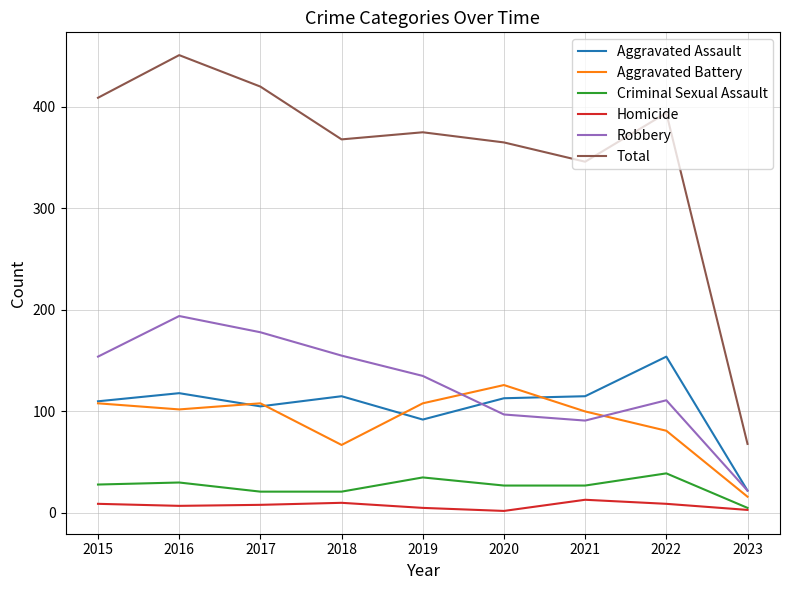

Does the chart display data point markers on the line(s)?

No